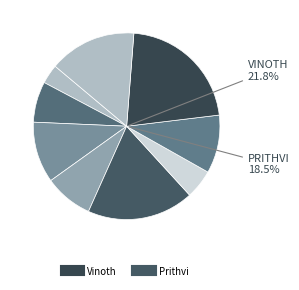

Rank the categories by value from highest to lowest.

Vinoth, Prithvi, Vishnu Prakaash R, Deepika, Sheik Fareeth, Gokul, Darshana, Remuki, Aravindhan Ra